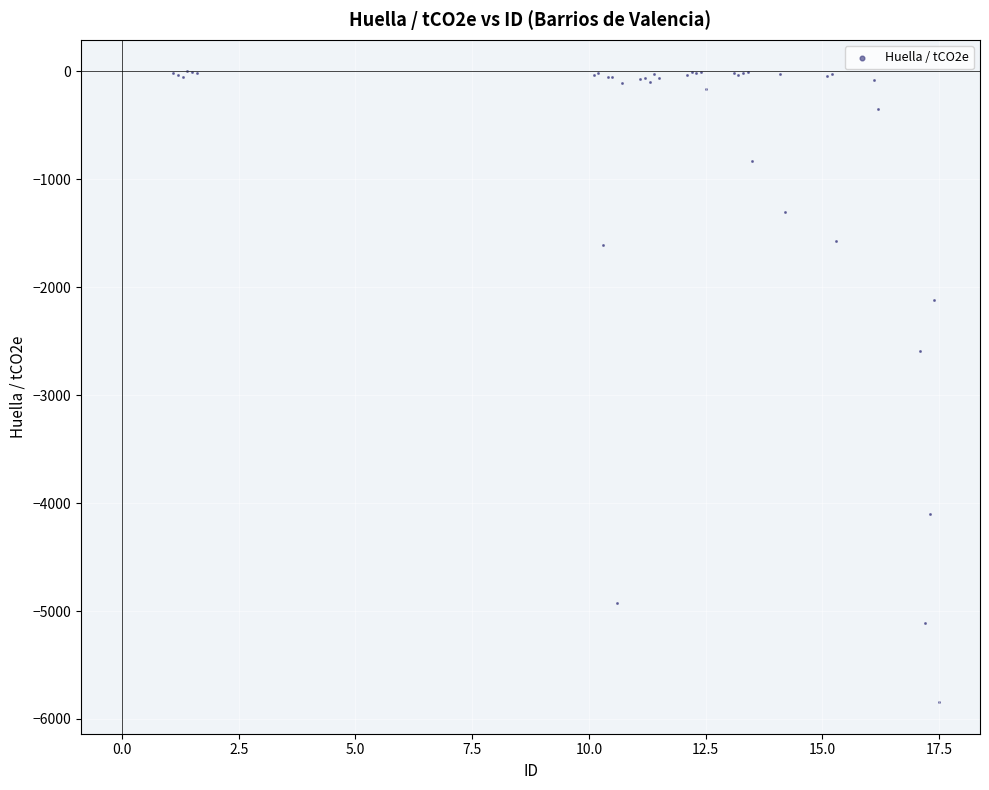

What Y value in the scatter plot is closest to -2922?

-2592.4